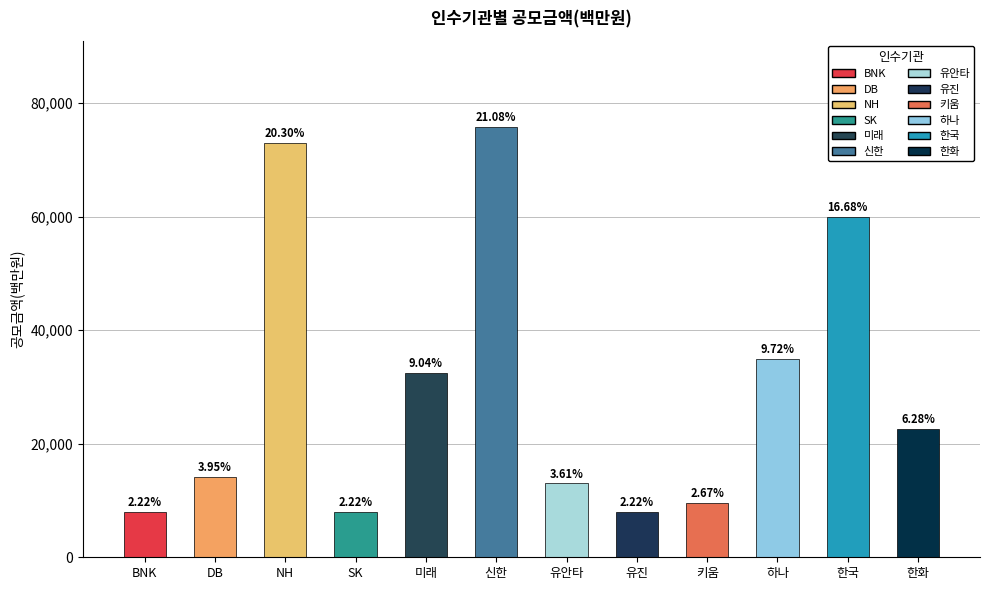

What is the value of the 8th bar from the left?

8000